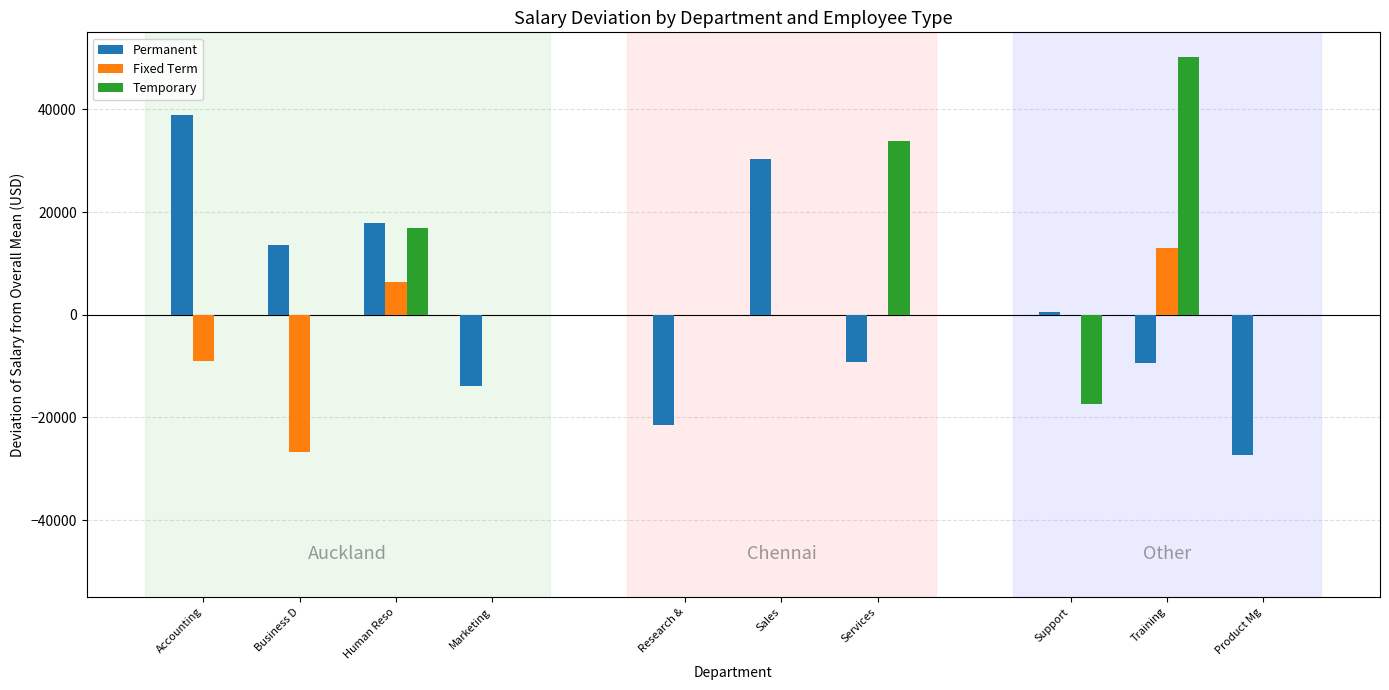

The value of Fixed Term at Human Reso is 9887.9. True or false?

False